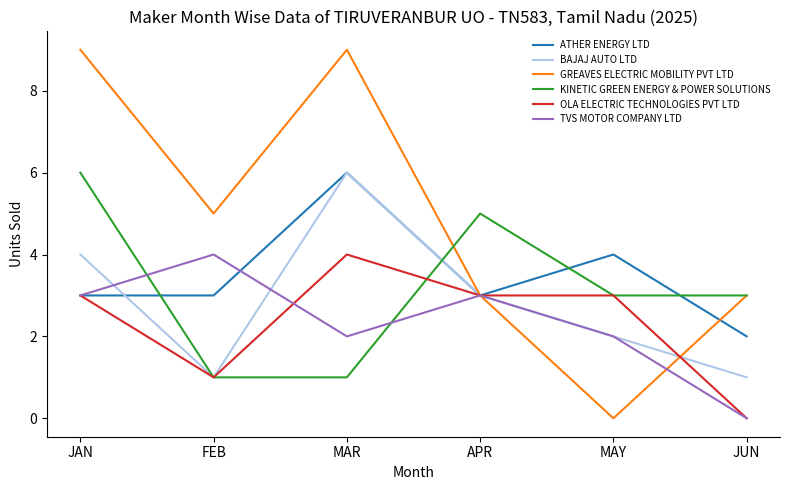

What is the difference between the maximum and minimum values in the TVS MOTOR COMPANY LTD series?

4